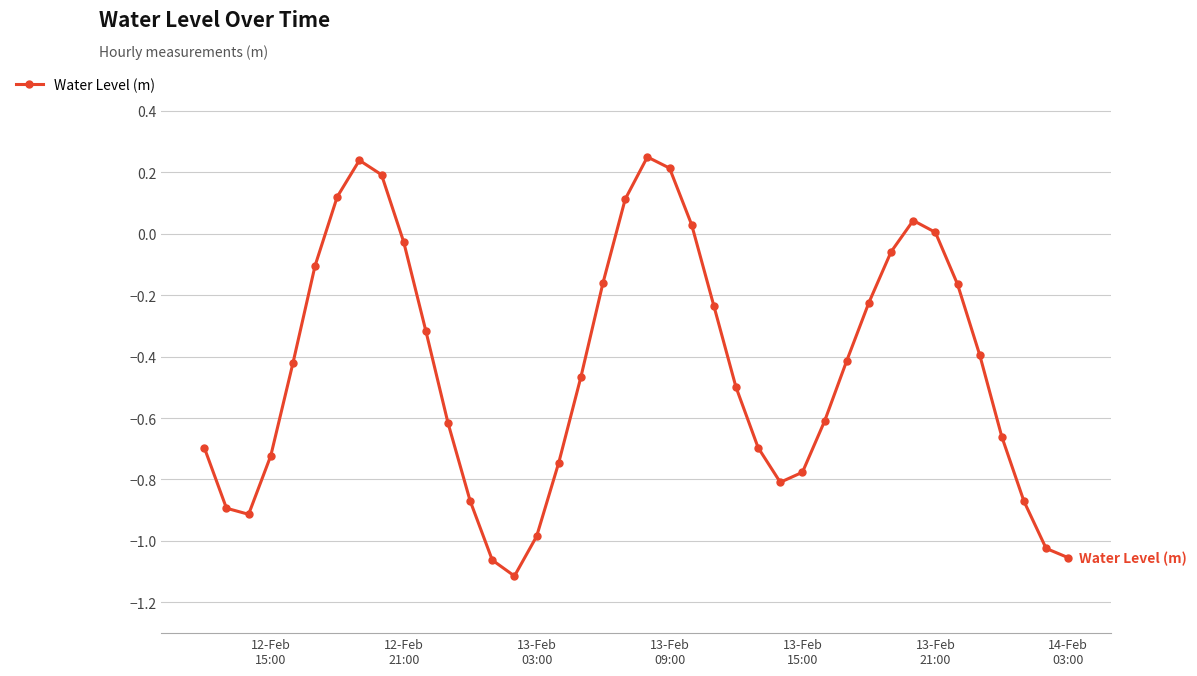

How many points are higher than both their immediate neighbors (excluding endpoints)?

3